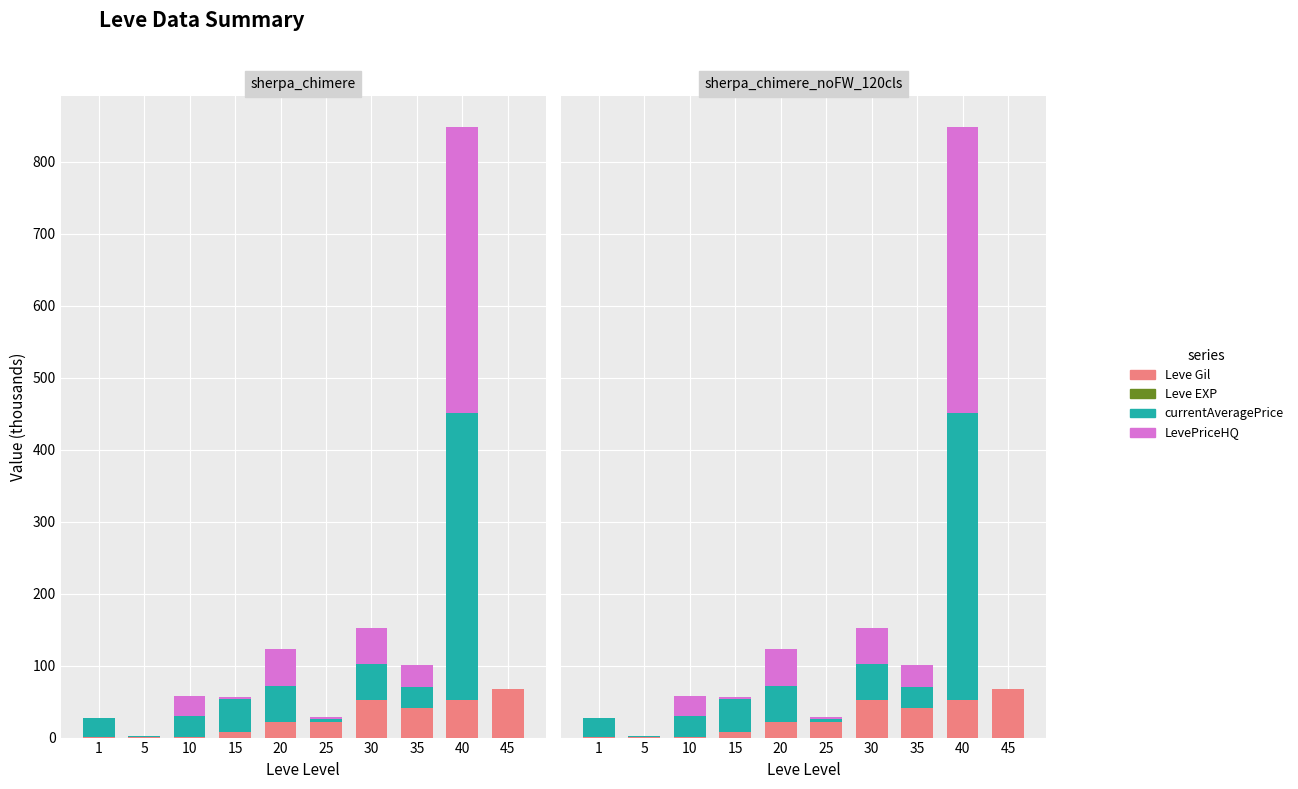

True or false: Leve EXP has a value of 0.0 at 15.

True